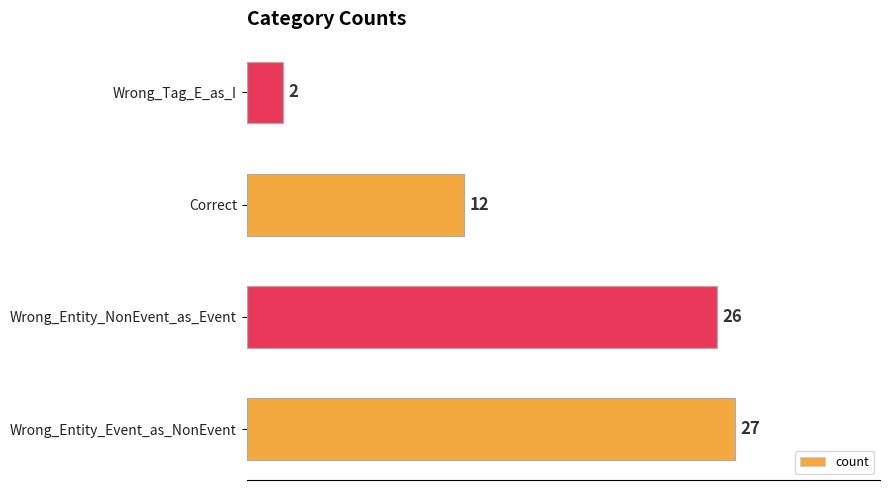

The chart shows a value of 2 at Wrong_Tag_E_as_I. True or false?

True